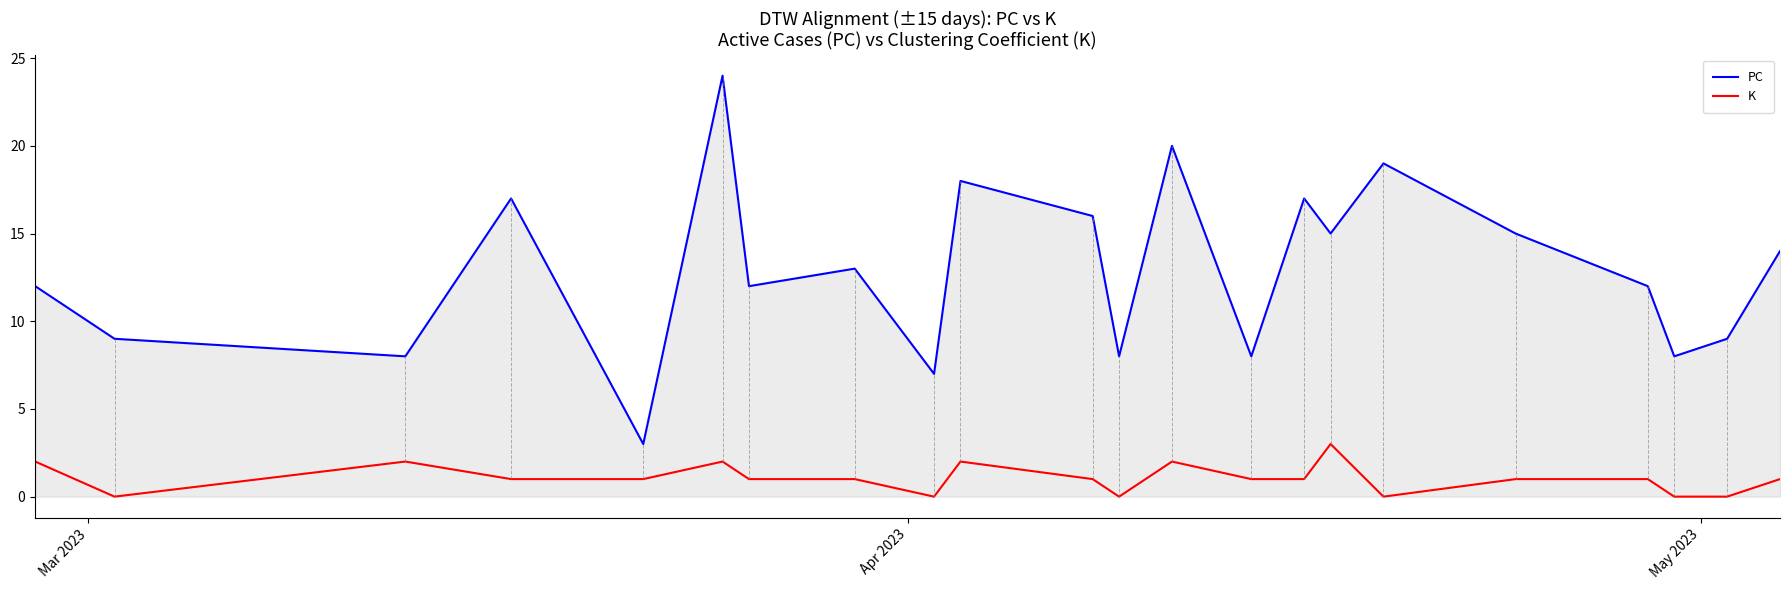

How many interior local peaks does the PC series have?

7